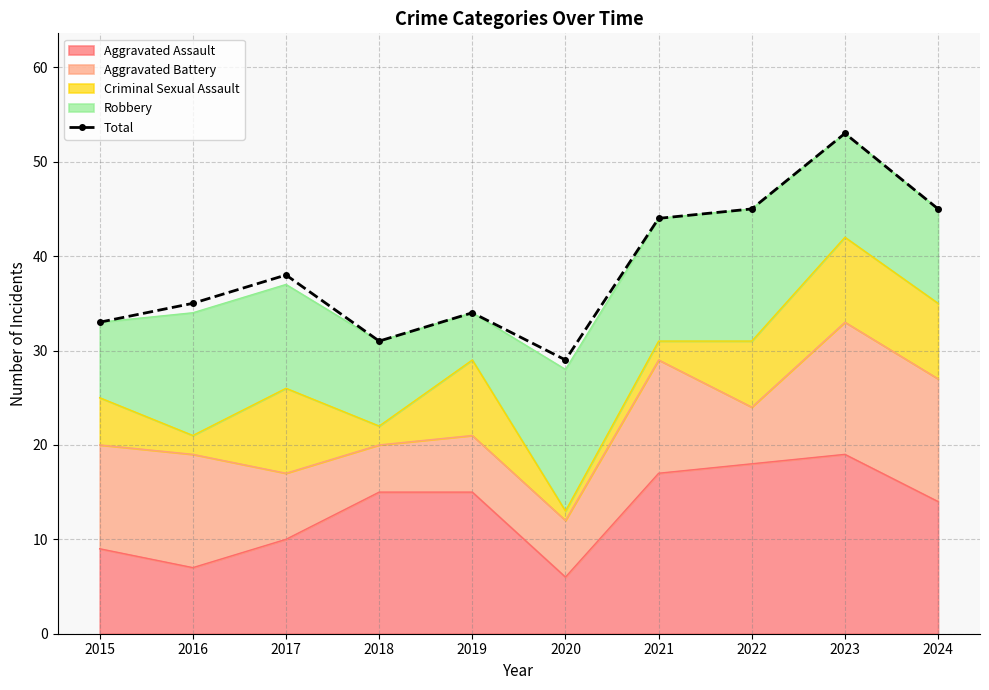

What is the sum of all values?

387